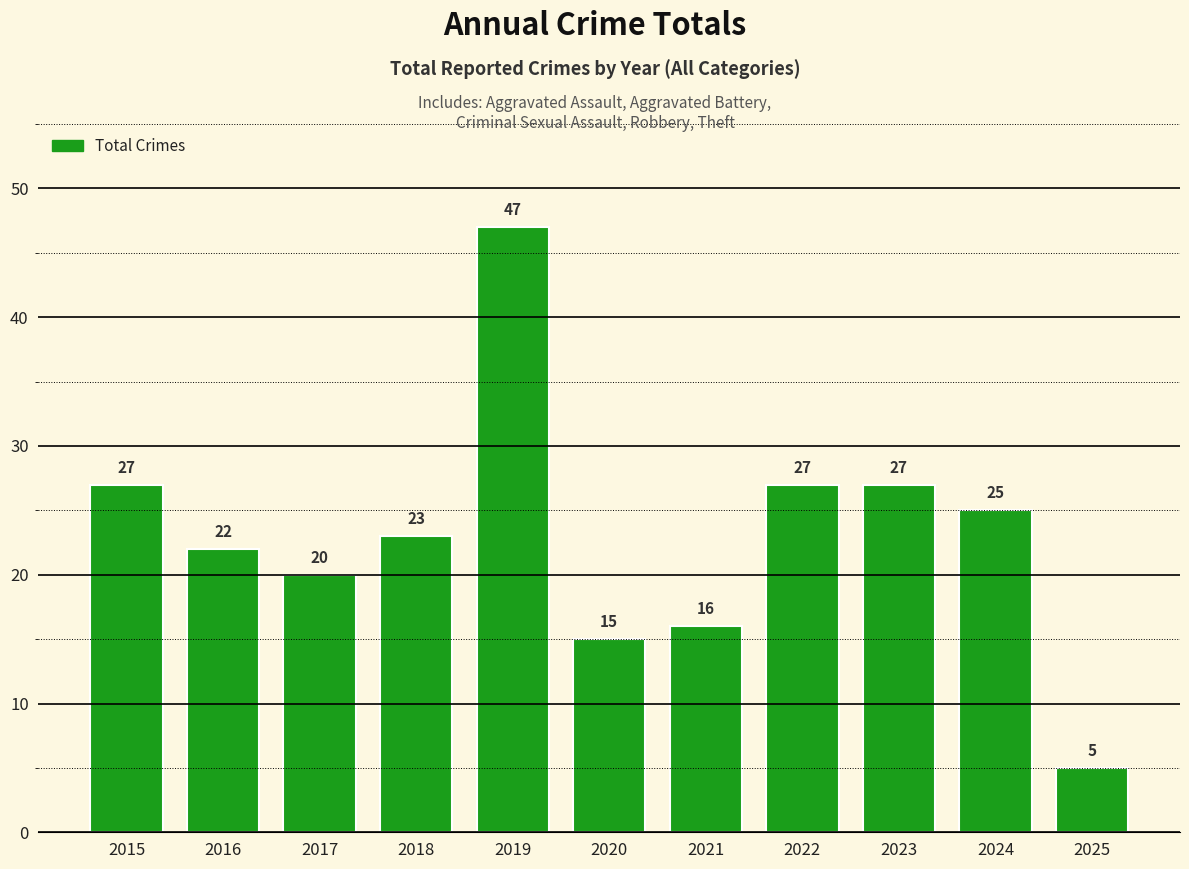

What is the change in value from 2016 to 2024?

+3